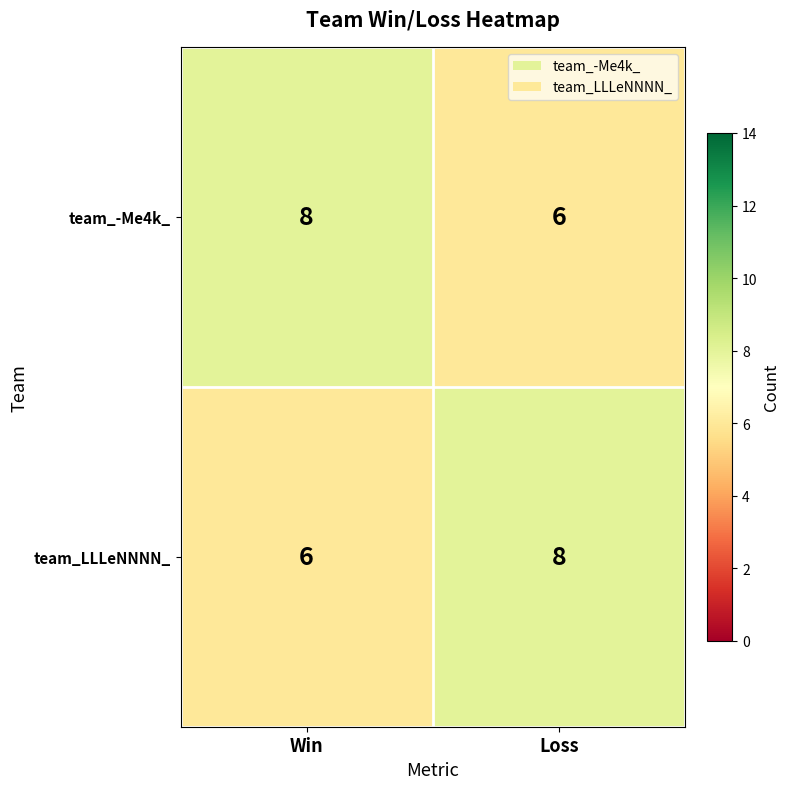

What is the total value across all series at Win?

14